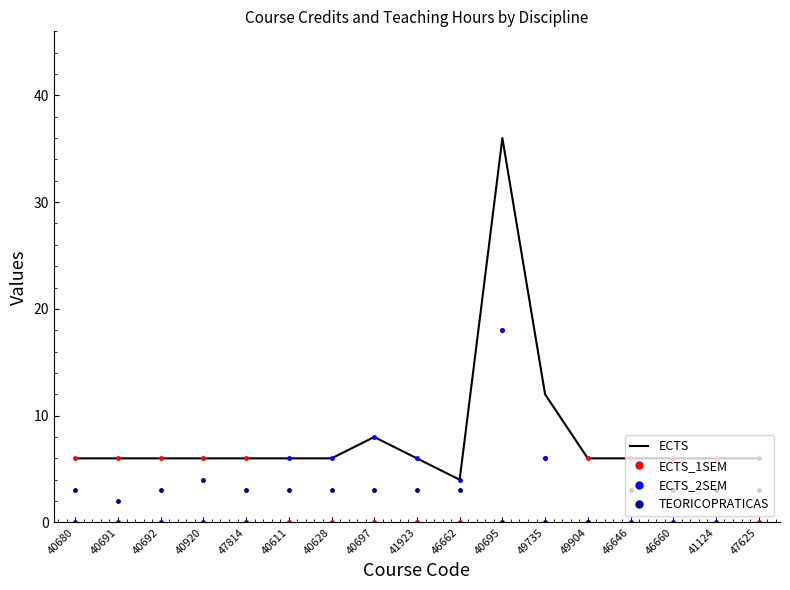

True or false: TEORICOPRATICAS and ECTS intersect in this chart.

False